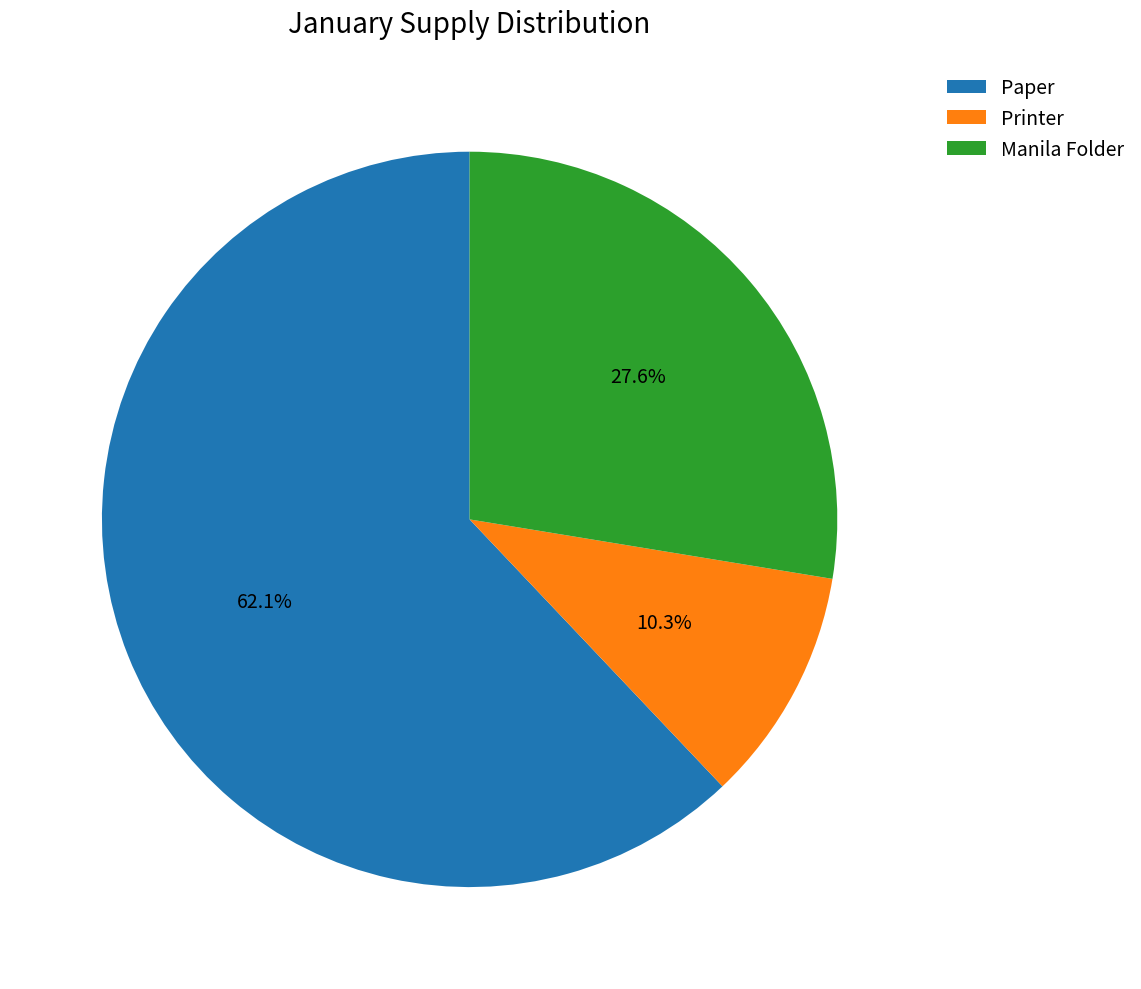

What percentage is NOT represented by Paper?

37.9%